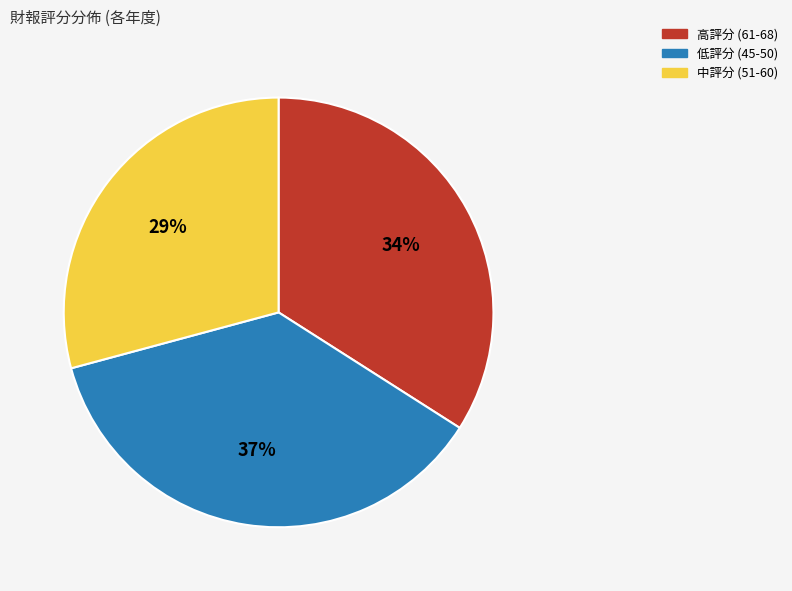

True or false: 高評分 (61-68) accounts for 45% of the total.

False